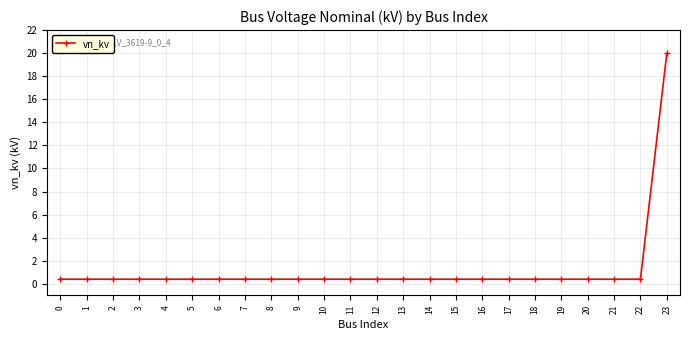

What is the value of the 4th point from the left?

0.4